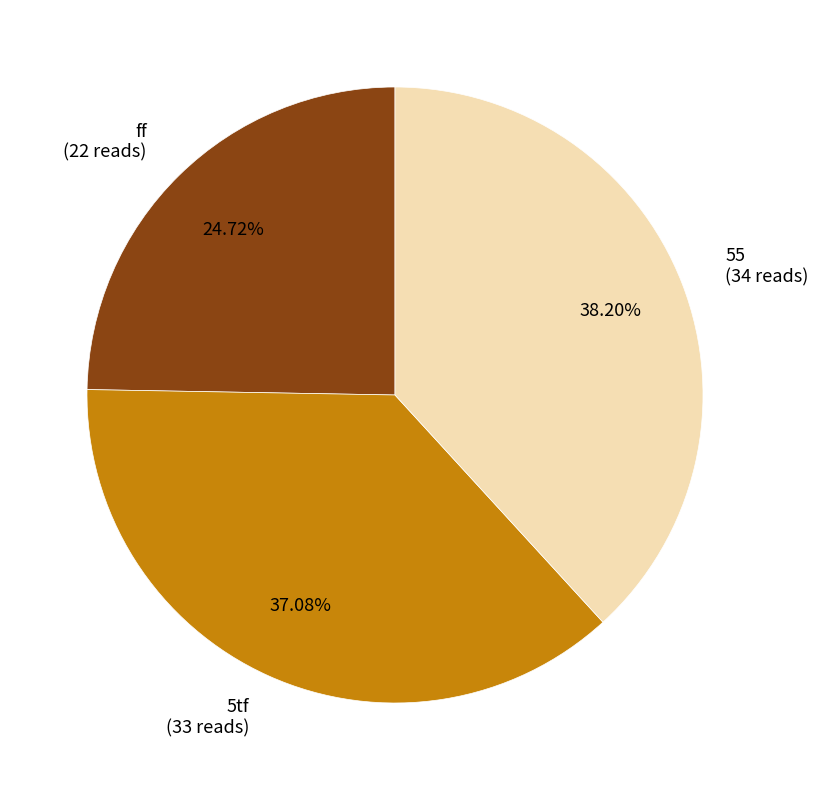

To the nearest percent, what percentage of the pie is 55?

38%